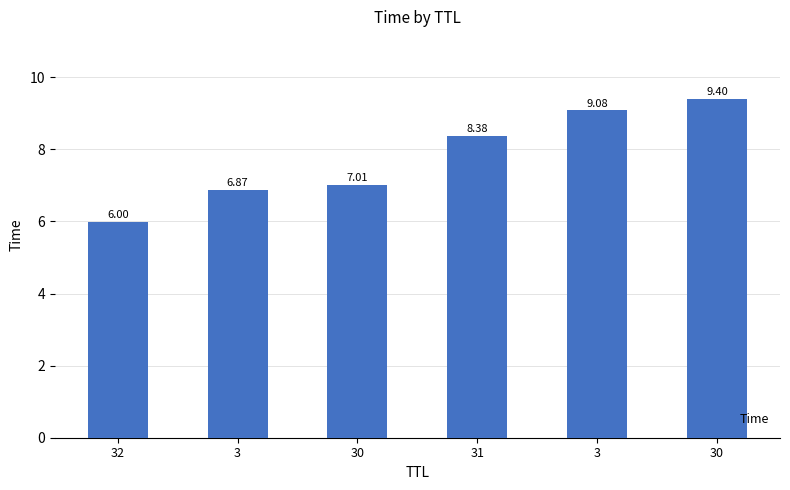

Are the bars horizontal?

No